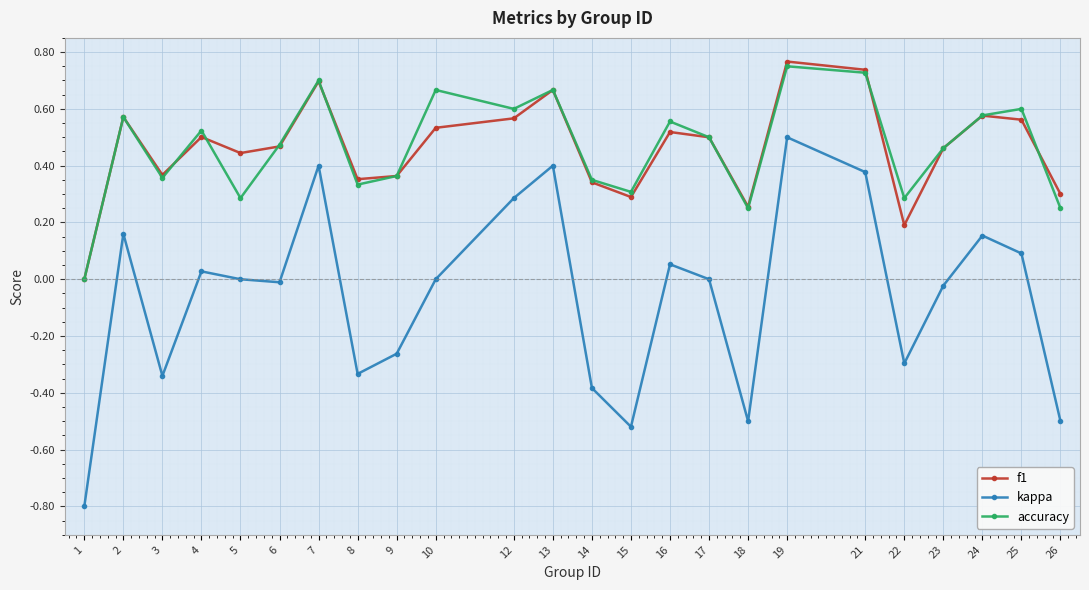

At which category is the sum across all series the highest?

19